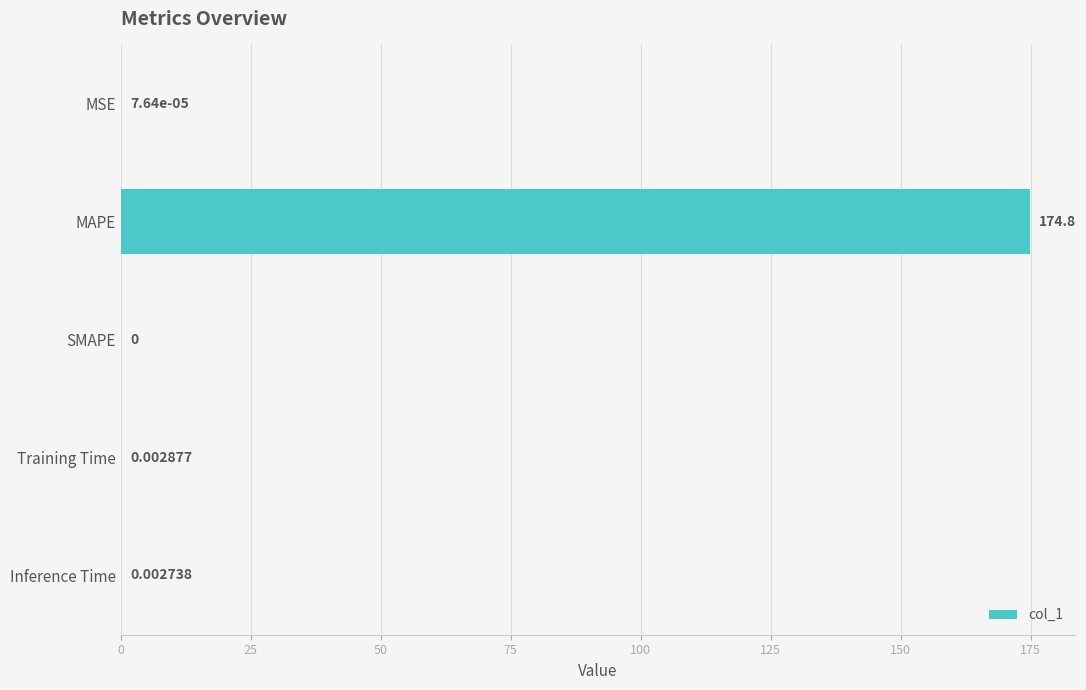

What is the change in value from MAPE to SMAPE?

-174.8